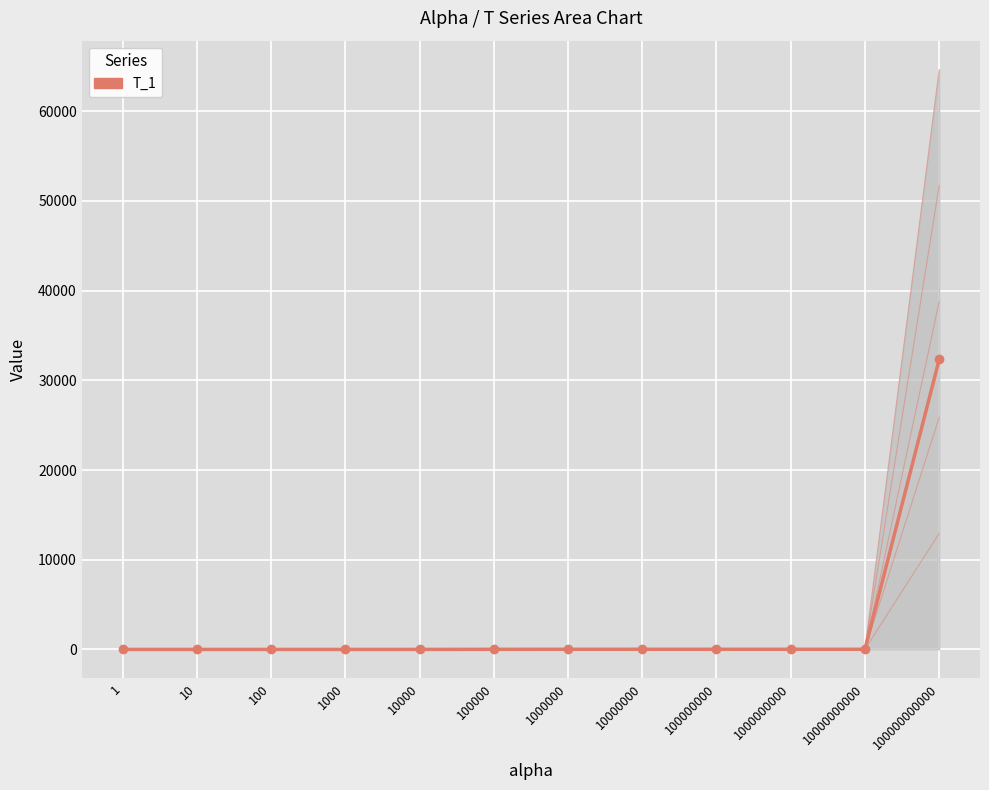

The value of T_5 at 1000 is 0.2. True or false?

False